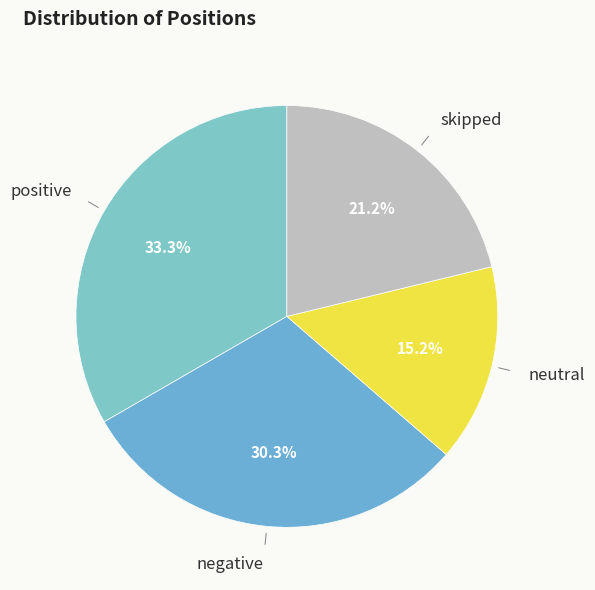

Count the number of slices in the pie.

4